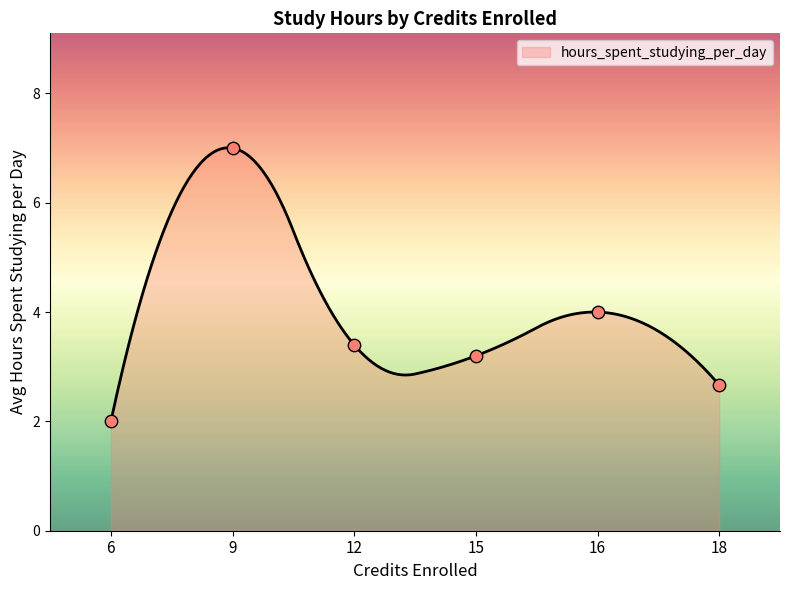

What is the highest value of the hours_spent_studying_per_day series?

7.0